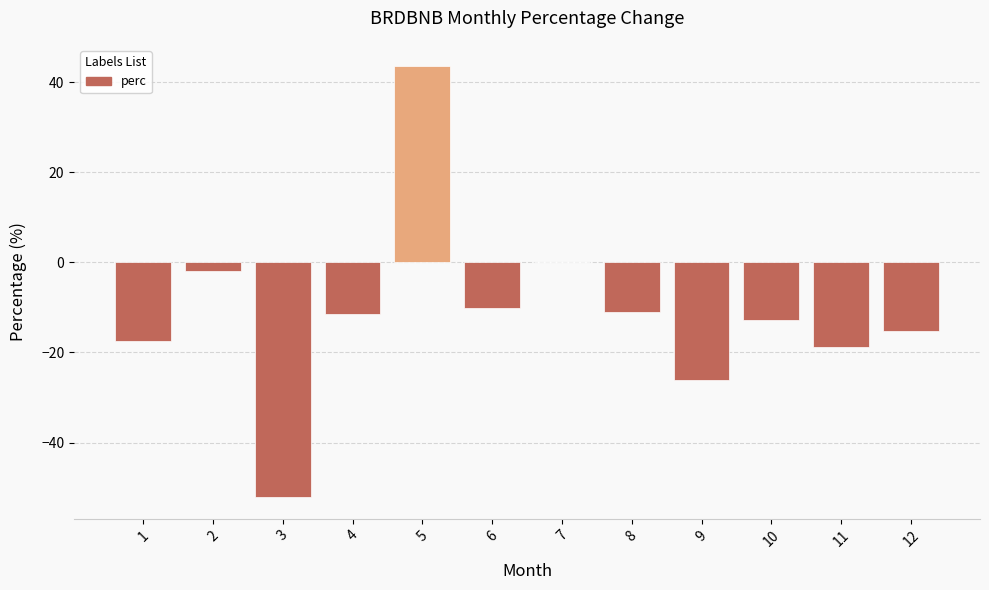

Which category has the highest value across all series?

5